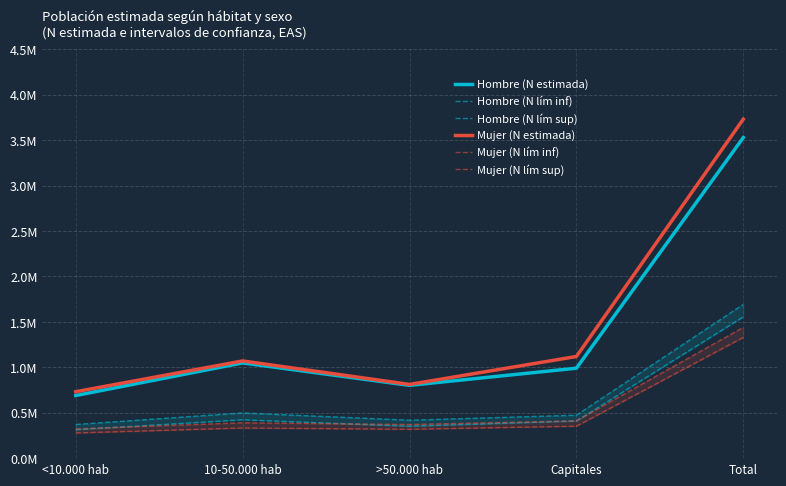

True or false: Hombre (N lím inf) and Hombre (N lím sup) intersect in this chart.

False